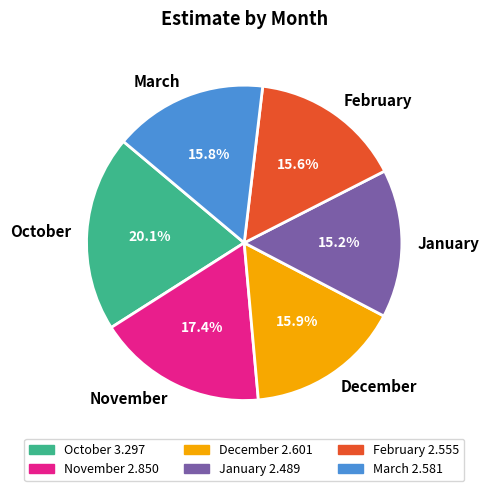

Is January the majority of the pie?

No